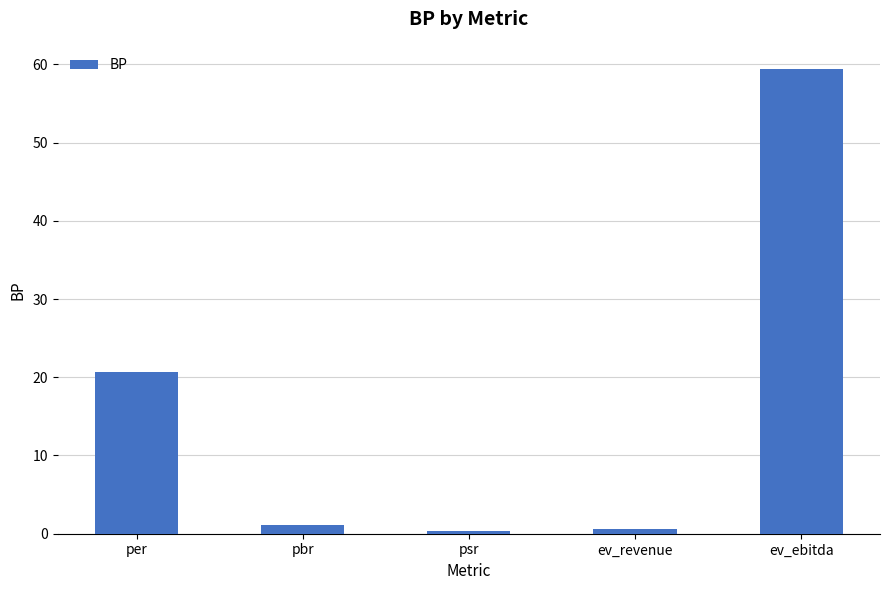

Reading right to left, what are all the values shown in this chart?

ev_ebitda=59.4	ev_revenue=0.6	psr=0.4	pbr=1.1	per=20.6